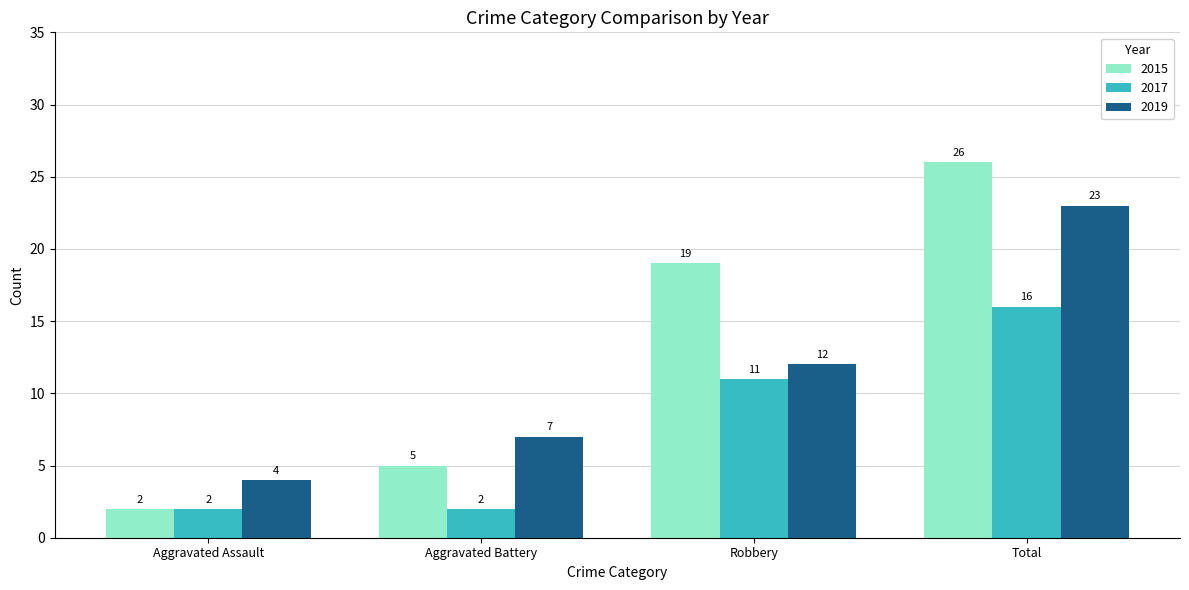

At which label does 2015 reach its peak?

Total